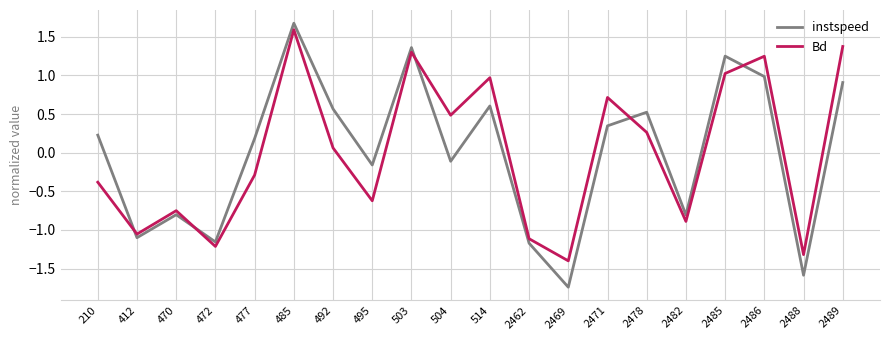

Between 485 and 2469, which series saw the biggest shift?

instspeed